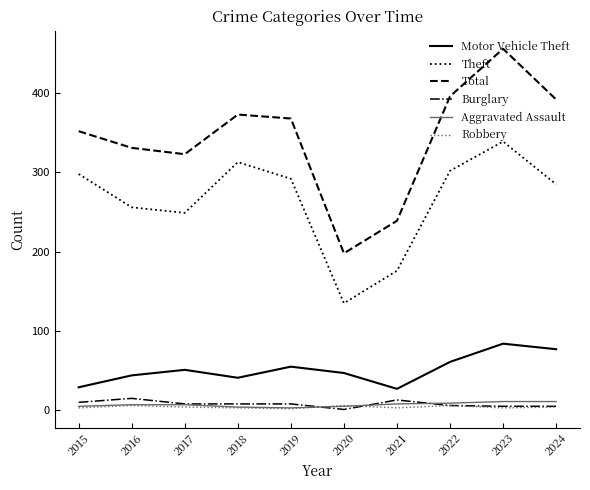

The Theft series shows 298 at 2015. True or false?

True